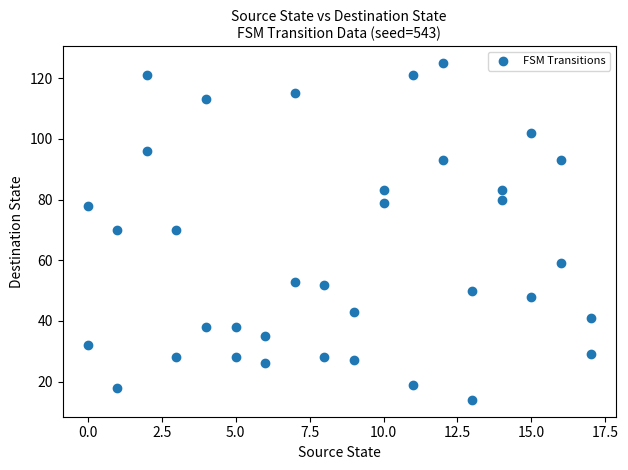

What is the range of Y values (max minus min)?

111